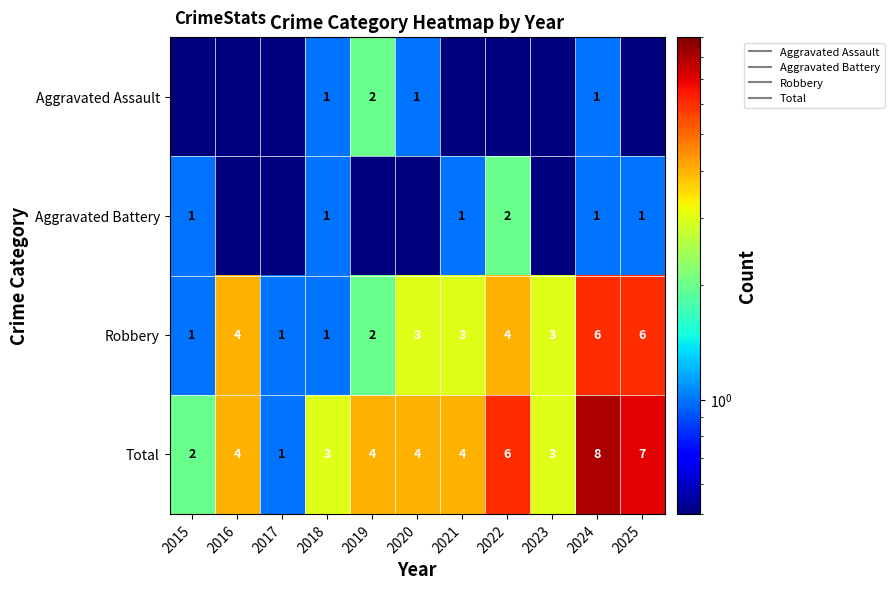

At which label does Robbery reach its minimum?

2015